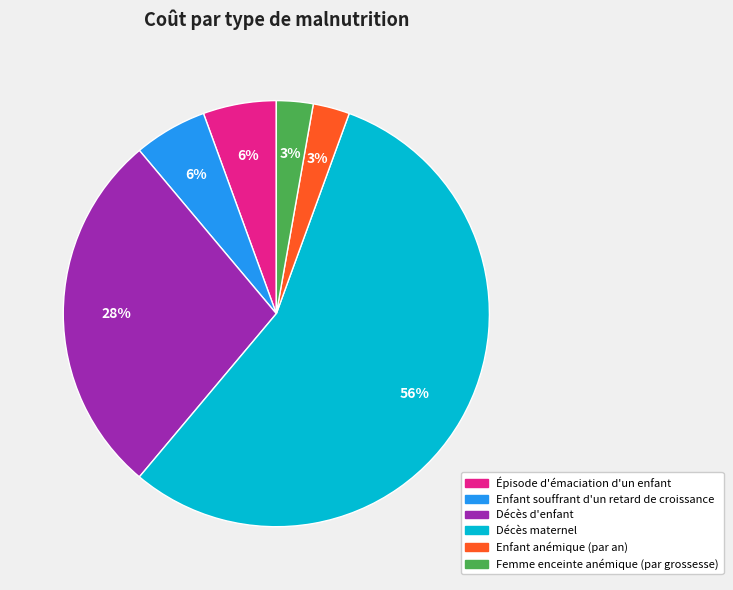

Which category has the biggest portion of the pie?

Décès maternel